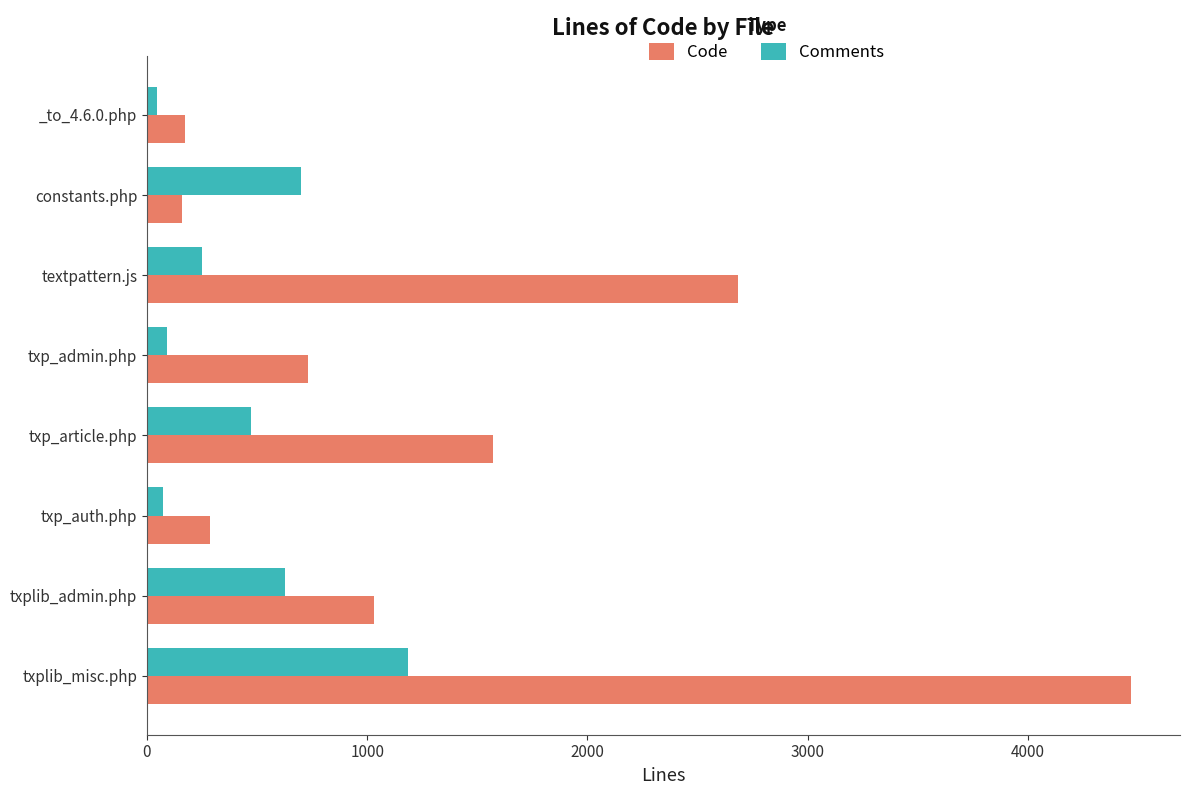

Rank the series by their average value, from lowest to highest.

Comments, Code